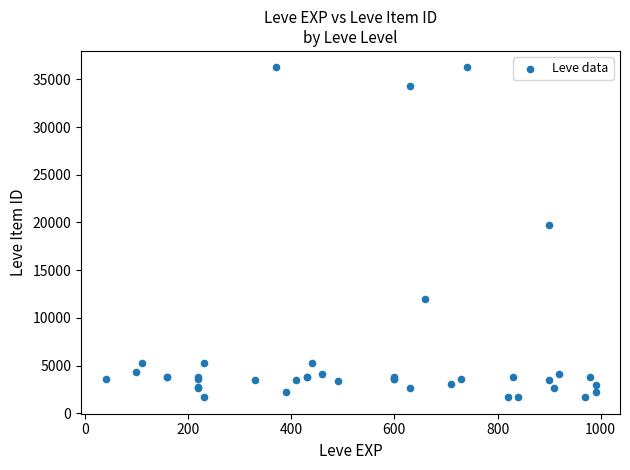

What Y value in the scatter plot is closest to 18967?

19744